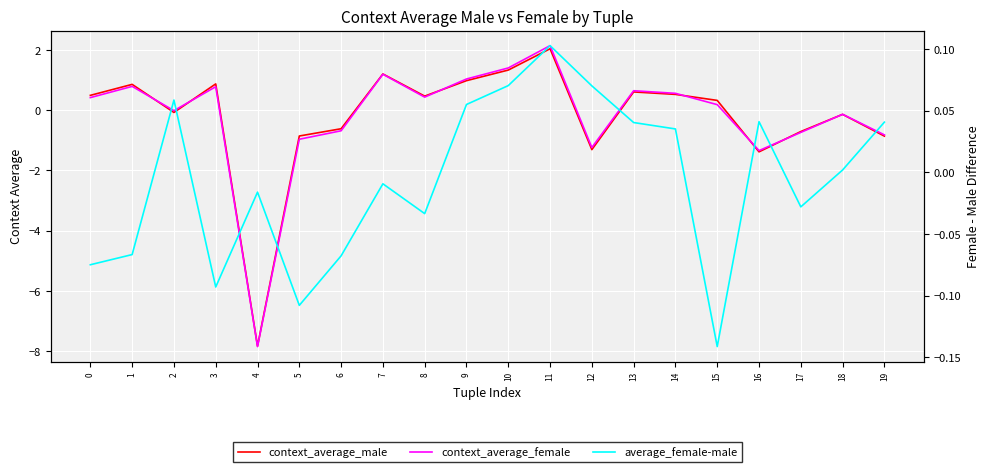

True or false: context_average_male has a value of 0.3 at 0.

False